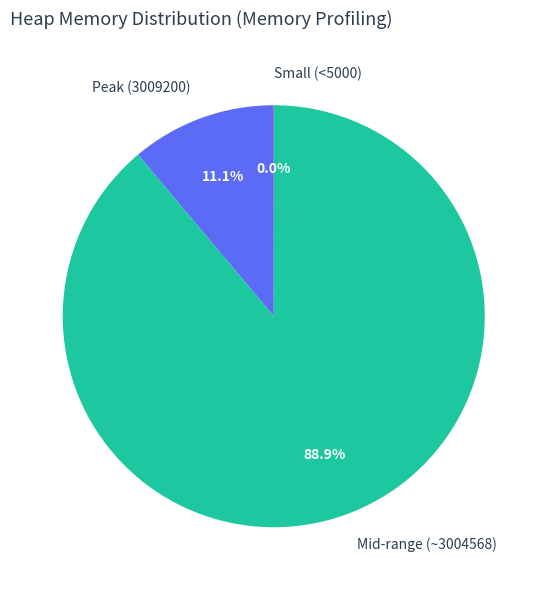

Combined, what portion of the pie is Peak (3009200) and Mid-range (~3004568)?

100.0%